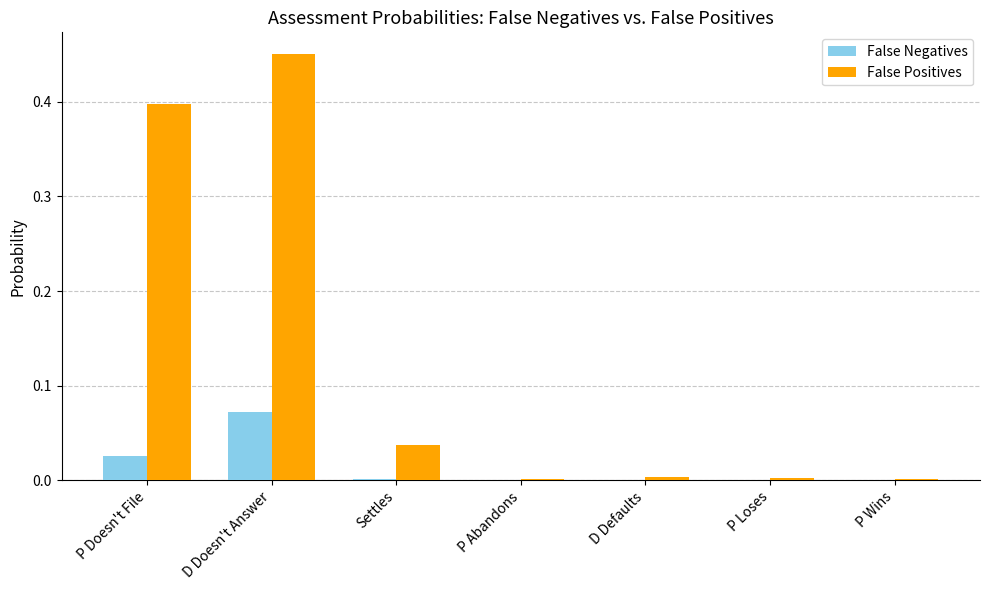

How many groups of bars are there?

7